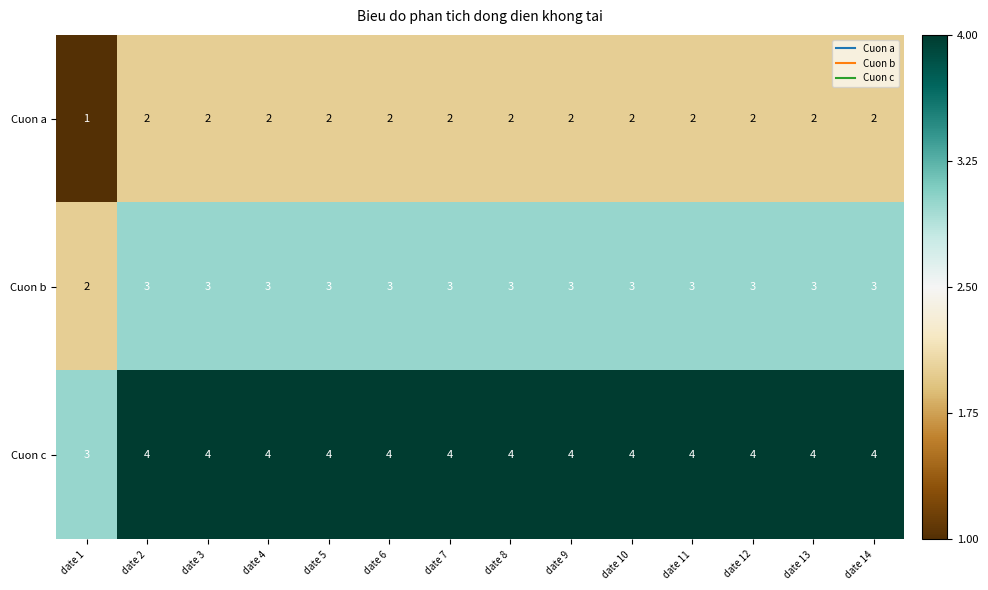

What is the sum of the Cuon c values at date 4 and date 7?

8